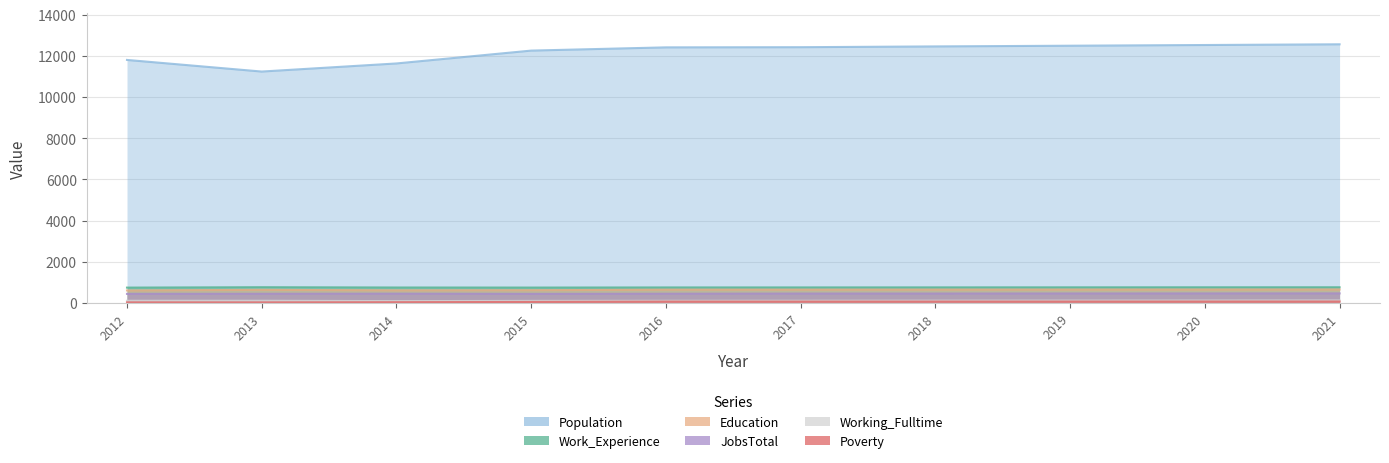

What is the sum of all Poverty values?

609